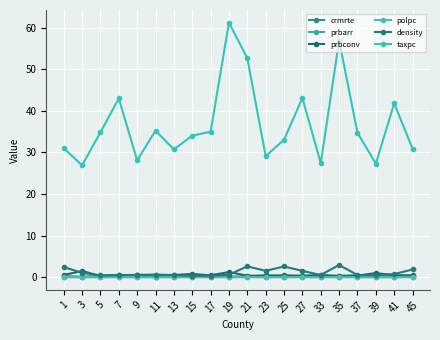

The value of prbarr at 37 is 0.5. True or false?

False